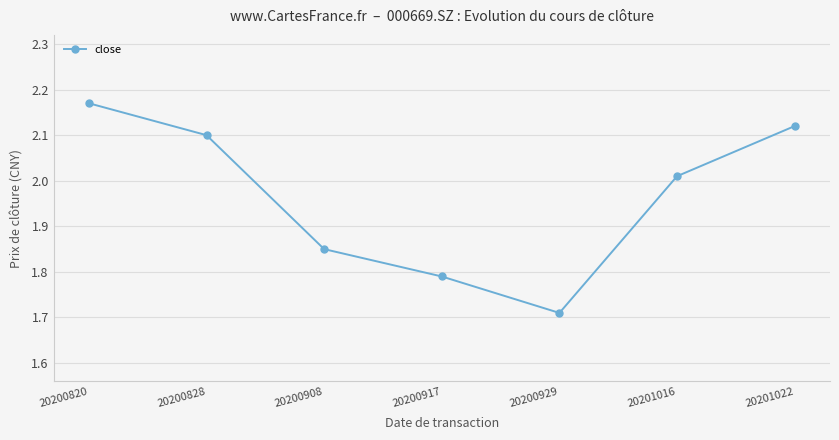

At which label does the data first exceed 2?

20200820